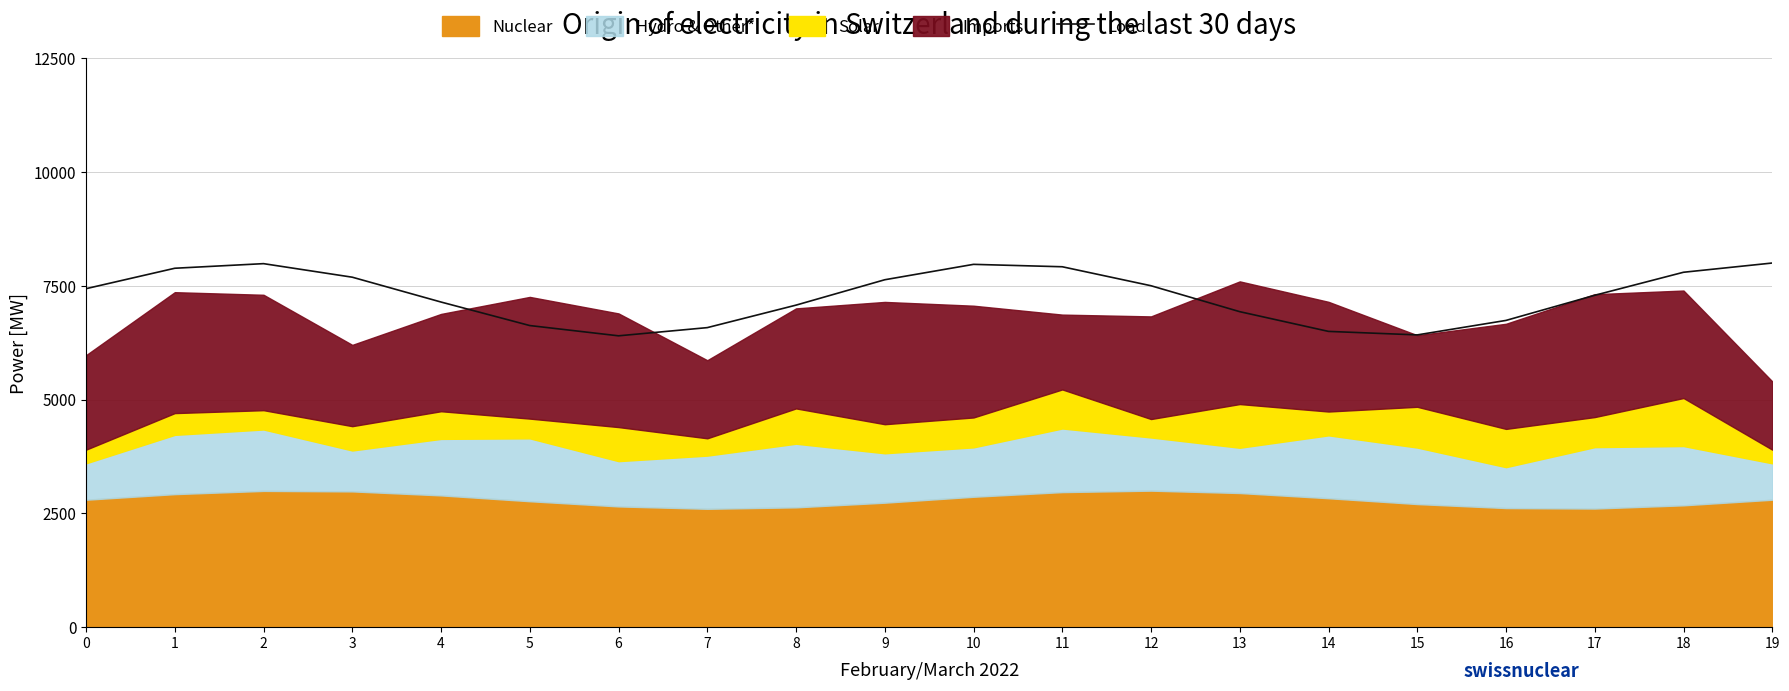

How many points are lower than both their immediate neighbors (excluding endpoints)?

2